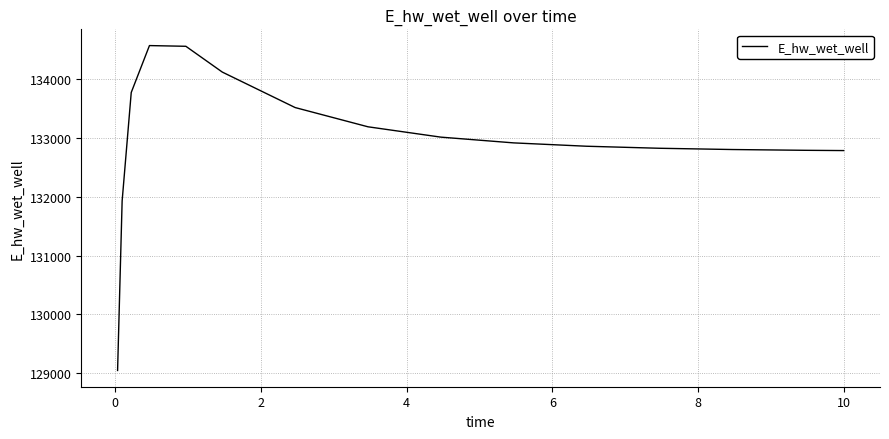

How many values exceed 132913?

8